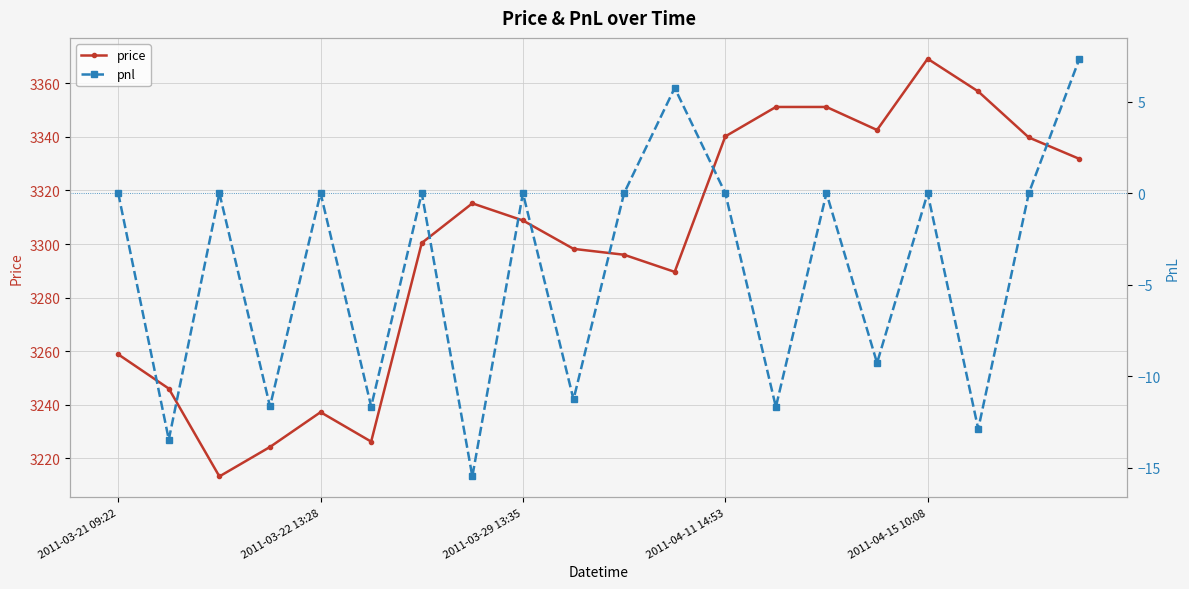

Rank the series by their average value, from highest to lowest.

price, pnl